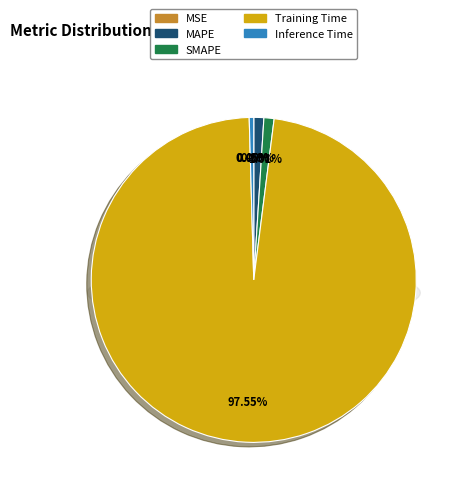

To the nearest percent, what is the difference between the largest and smallest slice percentages?

98%